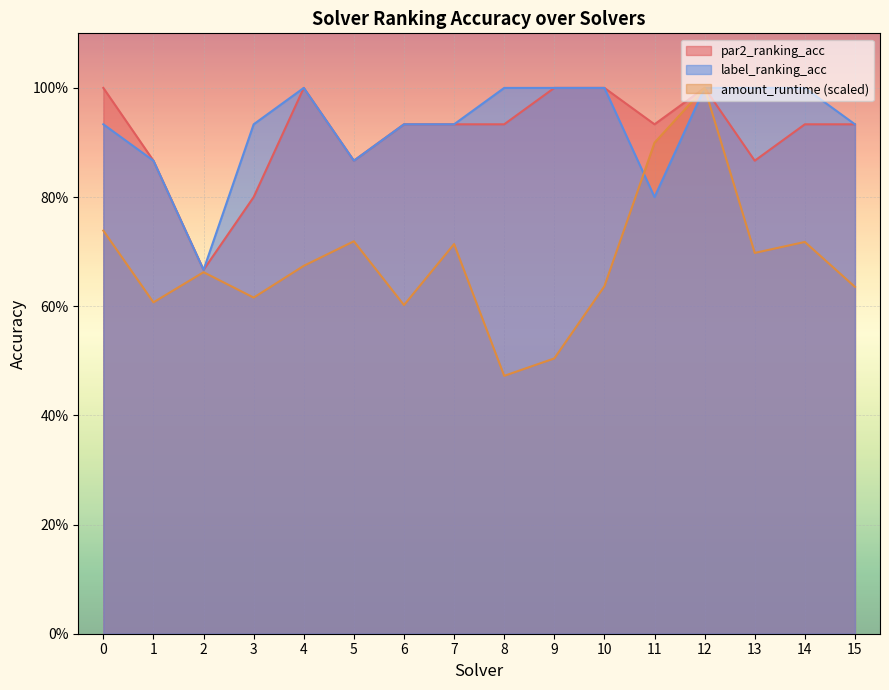

What is the maximum value for par2_ranking_acc?

1.0